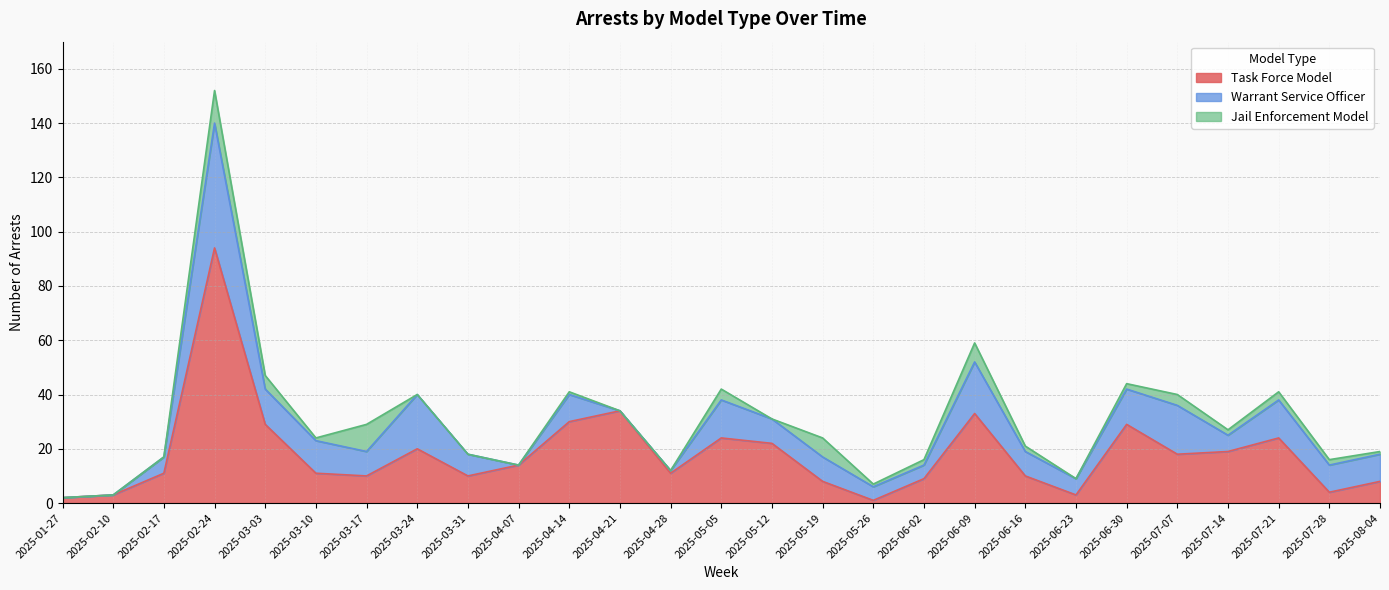

What position from the left is 2025-06-02?

18